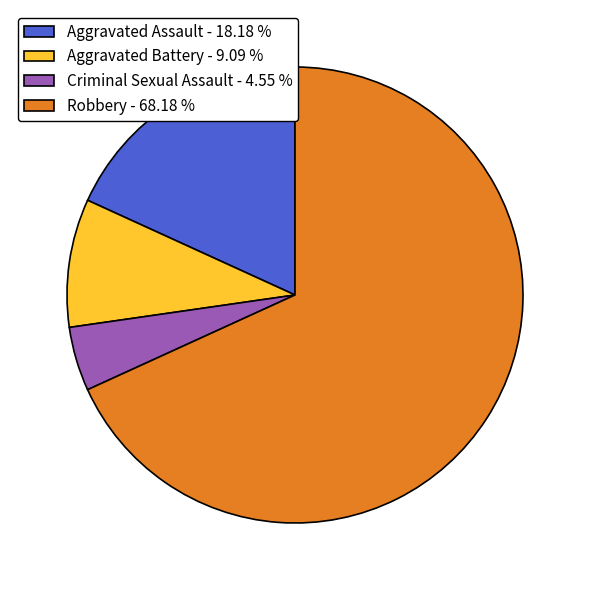

Rank the categories by value from highest to lowest.

Robbery, Aggravated Assault, Aggravated Battery, Criminal Sexual Assault